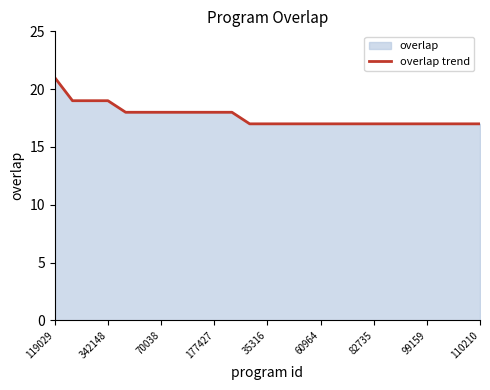

Reading right to left, extract all data points from this chart.

17	17	17	17	17	17	17	17	17	17	17	17	17	17	18	18	18	18	18	18	18	19	19	19	21